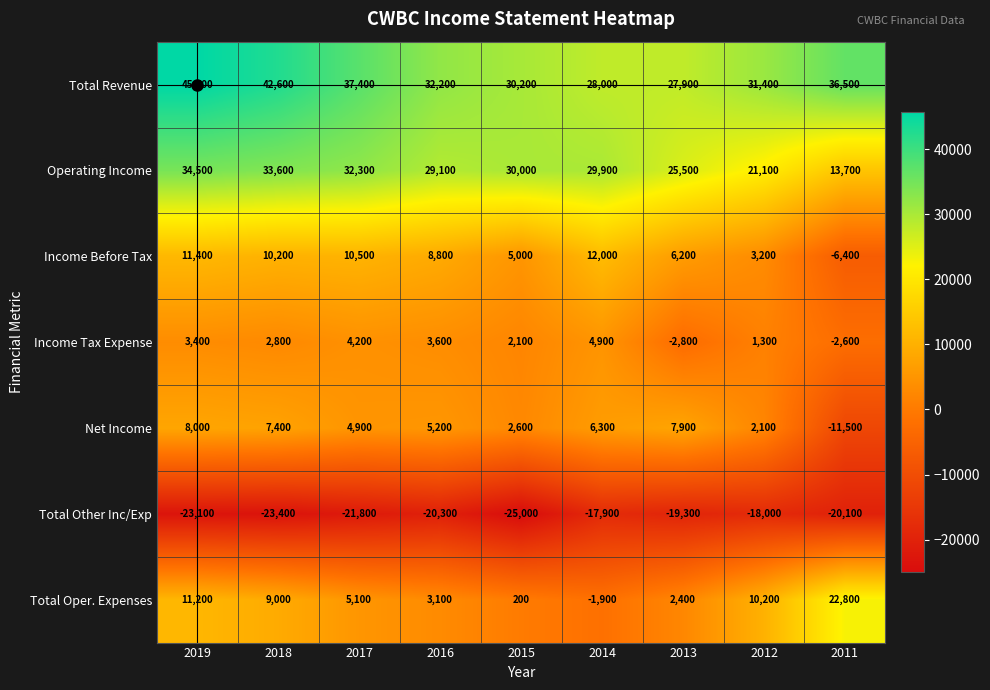

What is the smallest value displayed?

-25000